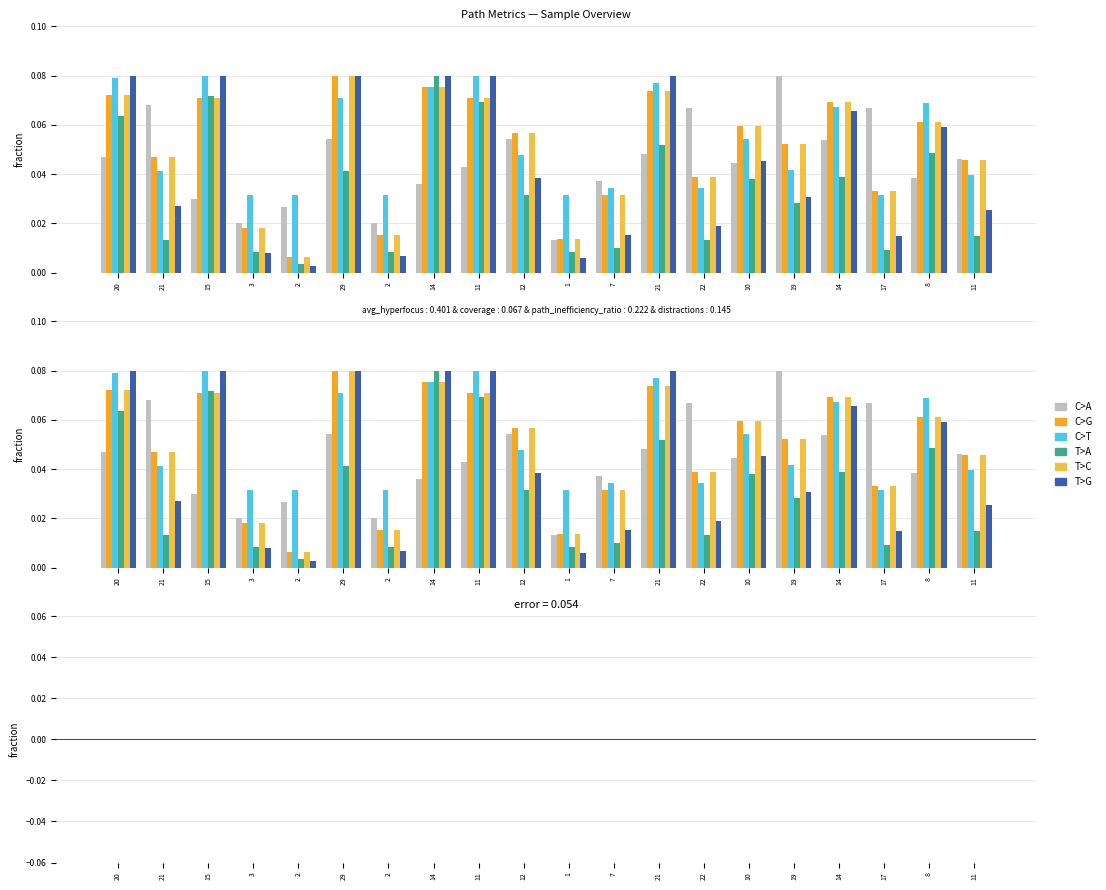

What is the label of the 14th bar from the right?

2